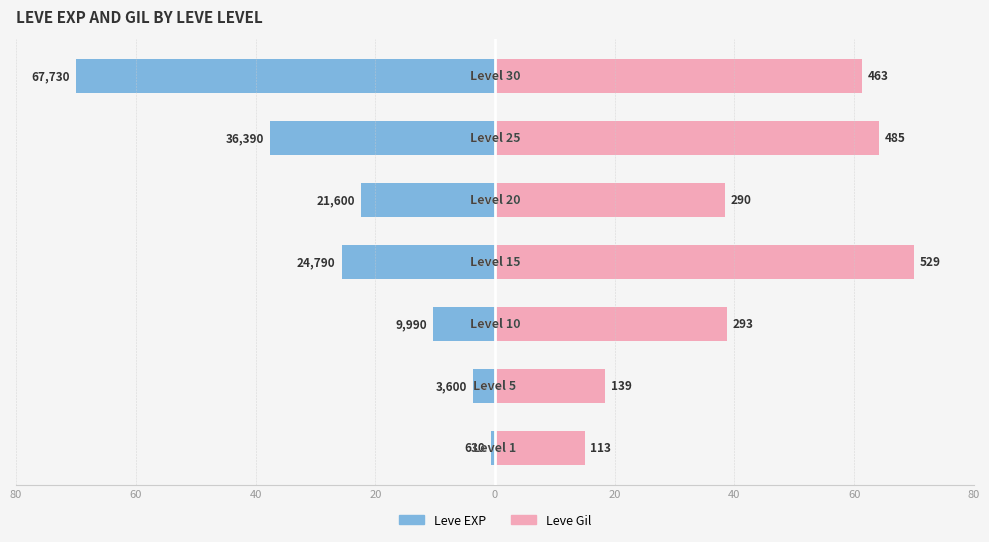

What is the value of the Leve EXP bar at the 2nd from the left?

-3.7